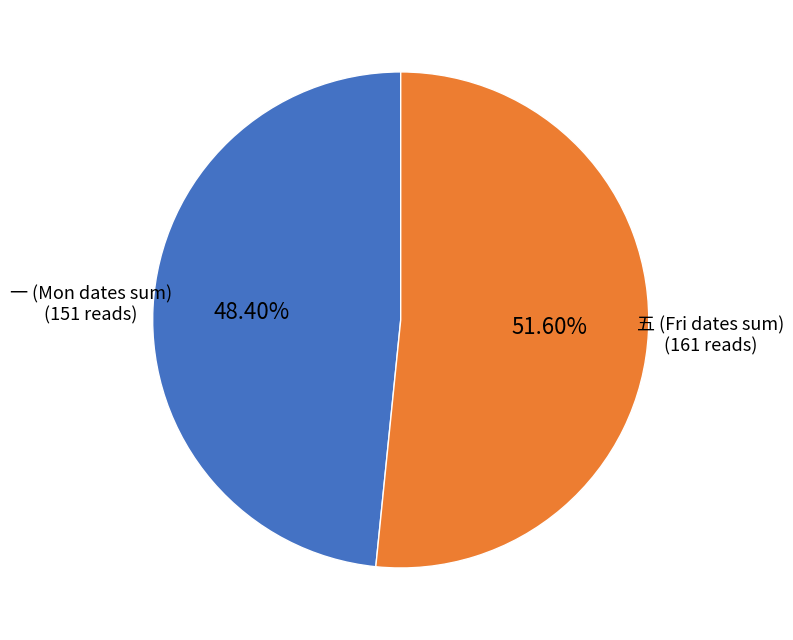

Is there a majority slice in this chart?

Yes